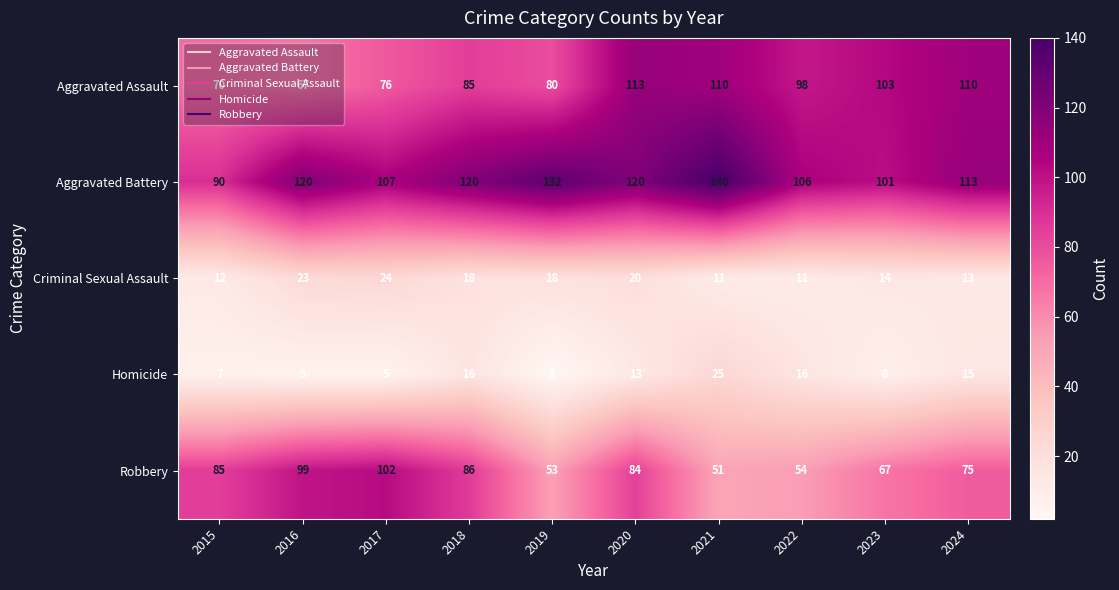

At which label does Robbery first exceed 84?

2015